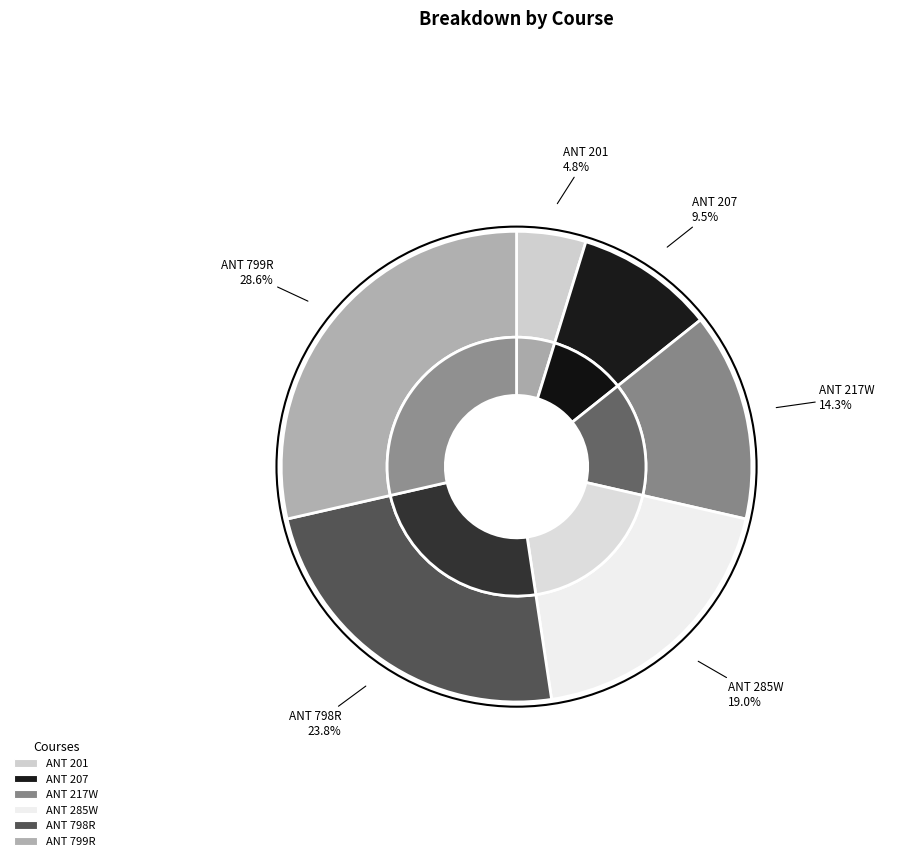

Is it true that ANT 799R is 20% of the pie?

False